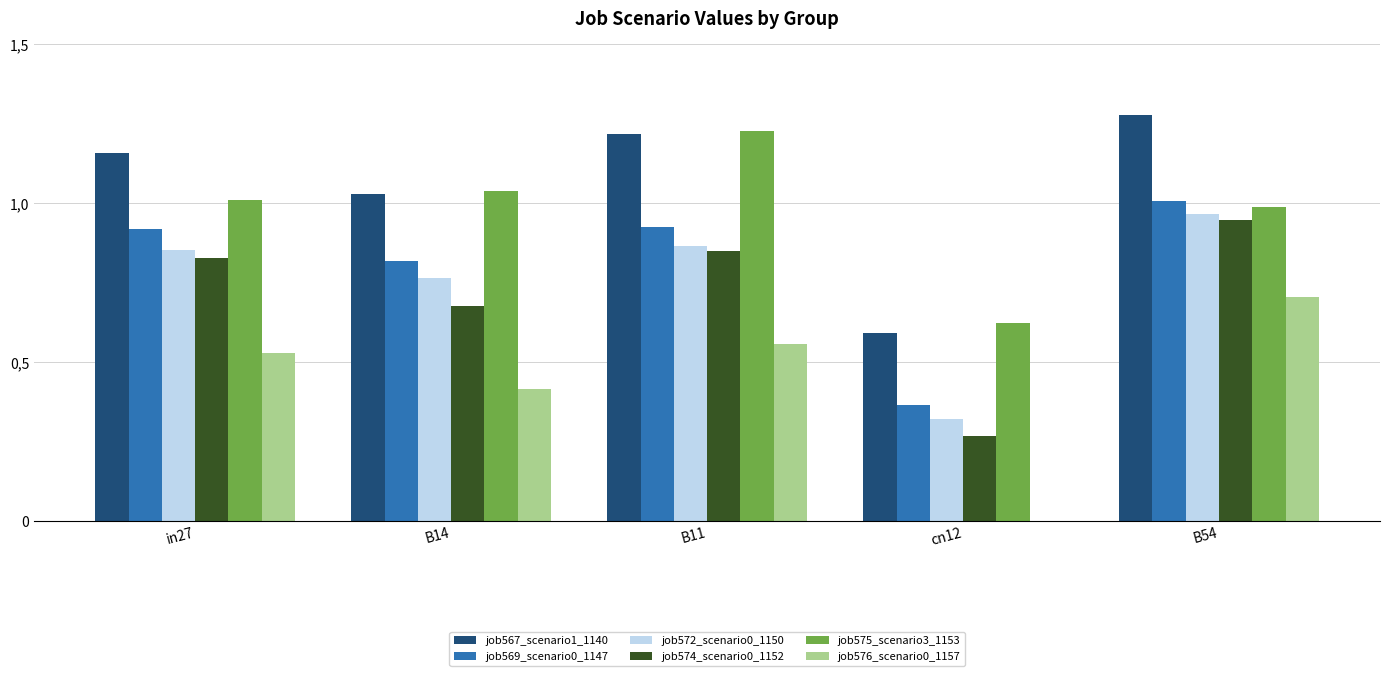

Reading left to right, extract all data points from this chart.

job567_scenario1_1140: 1.2	1.0	1.2	0.6	1.3
job569_scenario0_1147: 0.9	0.8	0.9	0.4	1.0
job572_scenario0_1150: 0.9	0.8	0.9	0.3	1.0
job574_scenario0_1152: 0.8	0.7	0.8	0.3	0.9
job575_scenario3_1153: 1.0	1.0	1.2	0.6	1.0
job576_scenario0_1157: 0.5	0.4	0.6	0.0	0.7